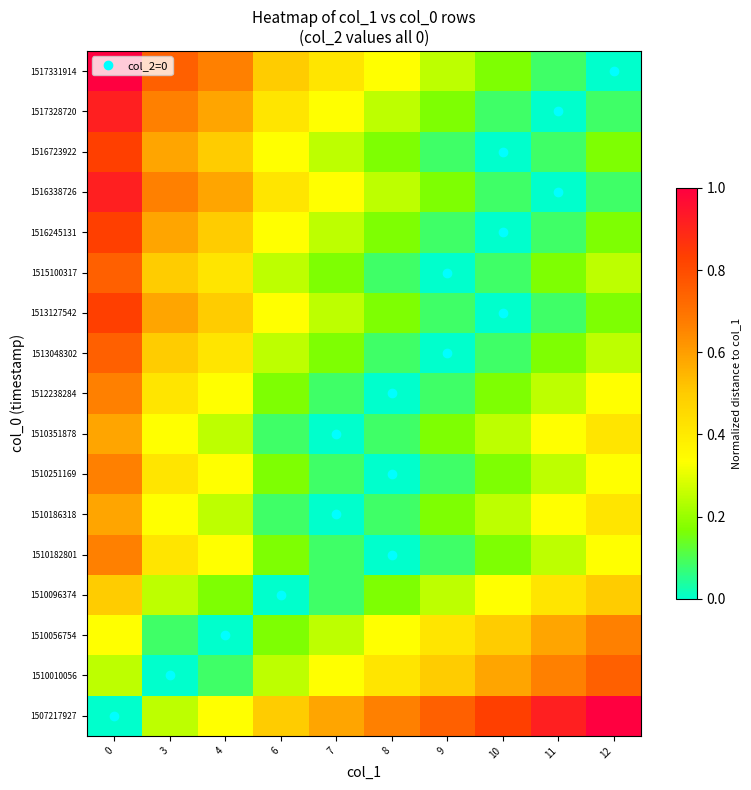

Reading left to right, list all the values displayed in this chart.

row_0: 0.0	0.2	0.3	0.5	0.6	0.7	0.7	0.8	0.9	1.0
row_1: 0.2	0.0	0.1	0.2	0.3	0.4	0.5	0.6	0.7	0.7
row_2: 0.3	0.1	0.0	0.2	0.2	0.3	0.4	0.5	0.6	0.7
row_3: 0.5	0.2	0.2	0.0	0.1	0.2	0.2	0.3	0.4	0.5
row_4: 0.7	0.4	0.3	0.2	0.1	0.0	0.1	0.2	0.2	0.3
row_5: 0.6	0.3	0.2	0.1	0.0	0.1	0.2	0.2	0.3	0.4
row_6: 0.7	0.4	0.3	0.2	0.1	0.0	0.1	0.2	0.2	0.3
row_7: 0.6	0.3	0.2	0.1	0.0	0.1	0.2	0.2	0.3	0.4
row_8: 0.7	0.4	0.3	0.2	0.1	0.0	0.1	0.2	0.2	0.3
row_9: 0.7	0.5	0.4	0.2	0.2	0.1	0.0	0.1	0.2	0.2
row_10: 0.8	0.6	0.5	0.3	0.2	0.2	0.1	0.0	0.1	0.2
row_11: 0.7	0.5	0.4	0.2	0.2	0.1	0.0	0.1	0.2	0.2
row_12: 0.8	0.6	0.5	0.3	0.2	0.2	0.1	0.0	0.1	0.2
row_13: 0.9	0.7	0.6	0.4	0.3	0.2	0.2	0.1	0.0	0.1
row_14: 0.8	0.6	0.5	0.3	0.2	0.2	0.1	0.0	0.1	0.2
row_15: 0.9	0.7	0.6	0.4	0.3	0.2	0.2	0.1	0.0	0.1
row_16: 1.0	0.7	0.7	0.5	0.4	0.3	0.2	0.2	0.1	0.0